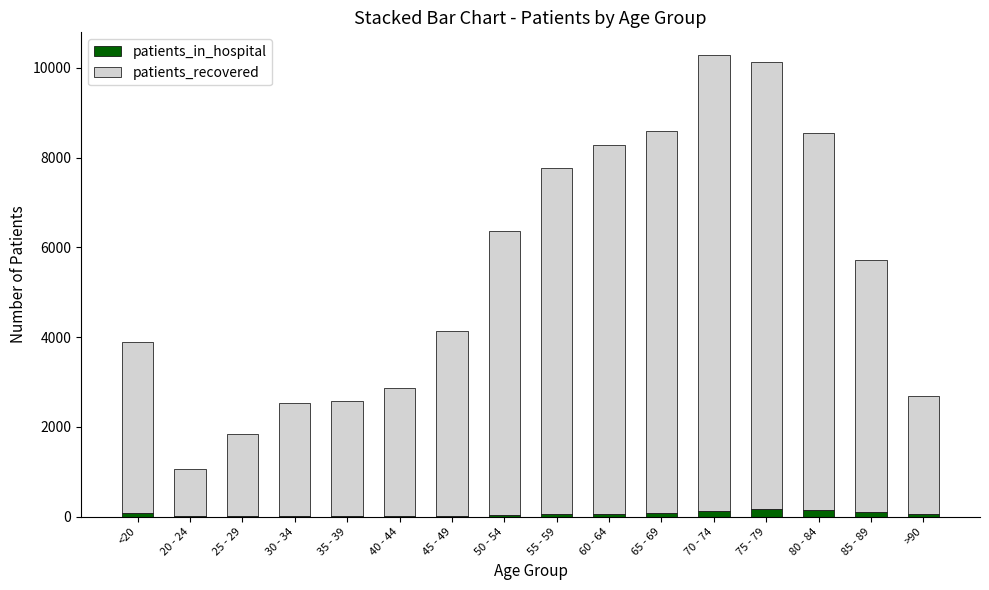

What is the sum of all patients_in_hospital values?

1036